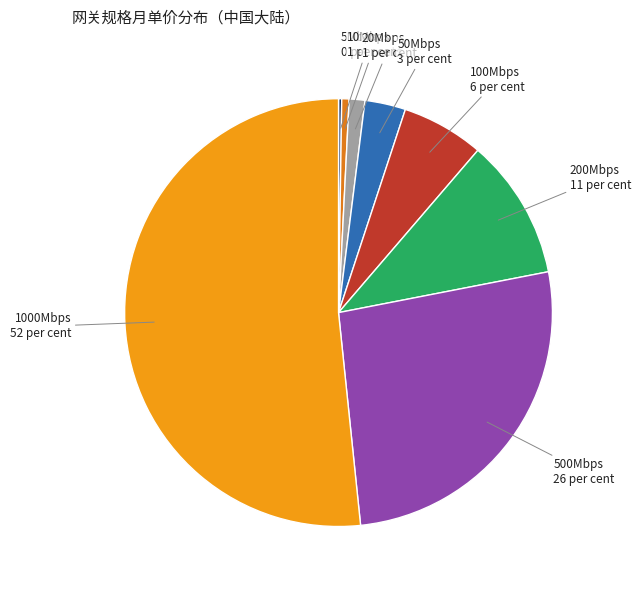

Is the sum of 1000Mbps and 50Mbps greater than half?

Yes